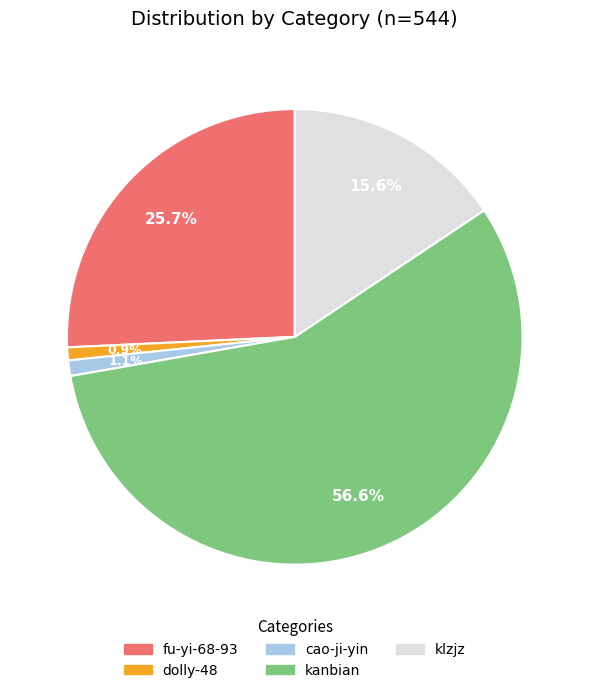

Combined, what portion of the pie is klzjz and cao-ji-yin?

16.7%